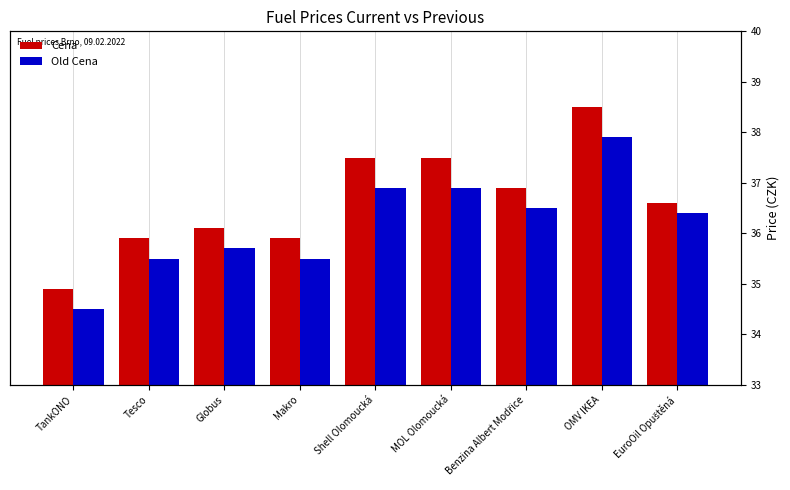

How many bars are there in total?

18